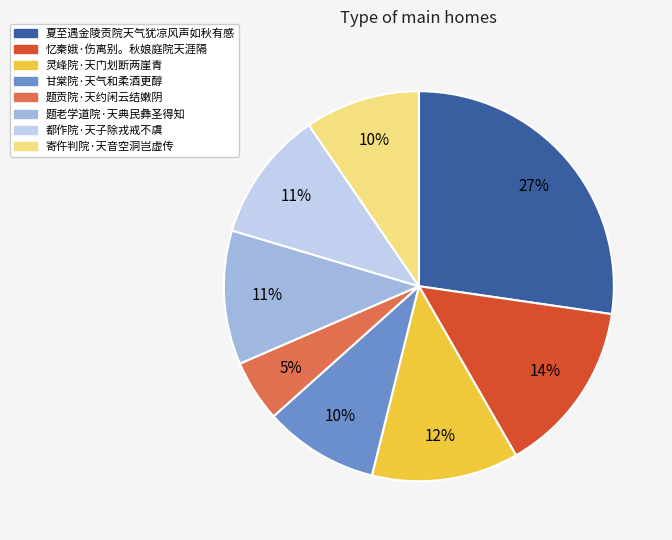

Does 寄仵判院·天音空洞岂虚传 represent more than half of the total?

No